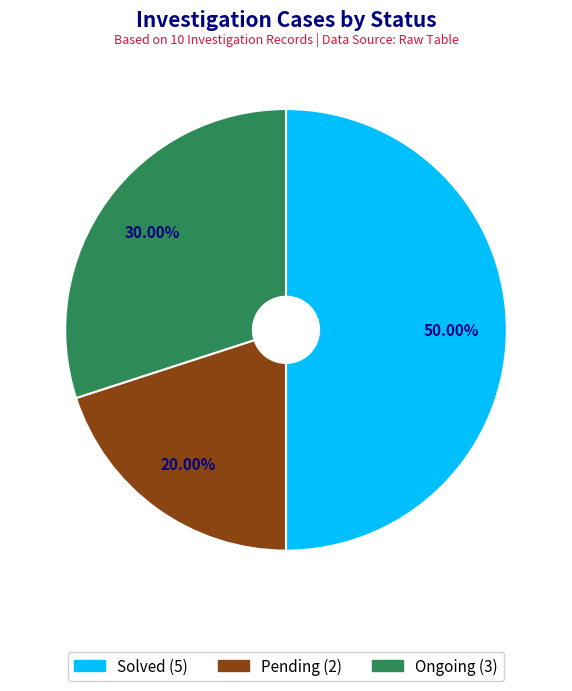

How many slices are in this pie chart?

3